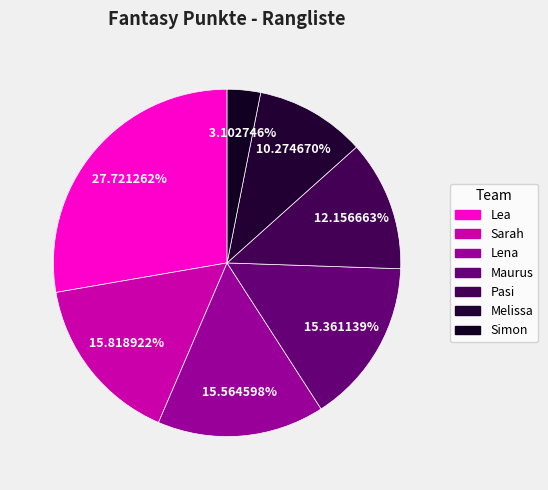

How many slices are in this pie chart?

7